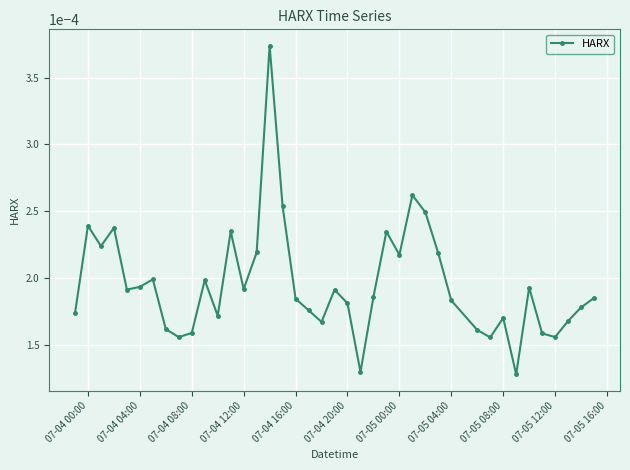

True or false: the data has more than 2 interior local peaks.

True